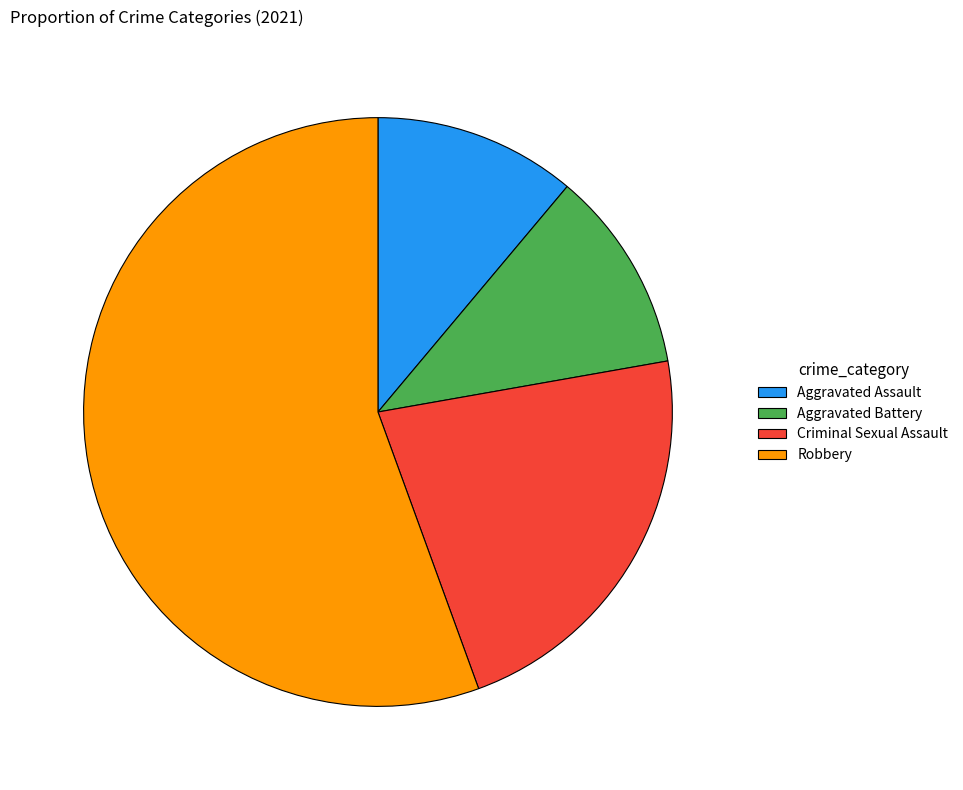

The Aggravated Battery slice represents 22% of the pie. True or false?

False